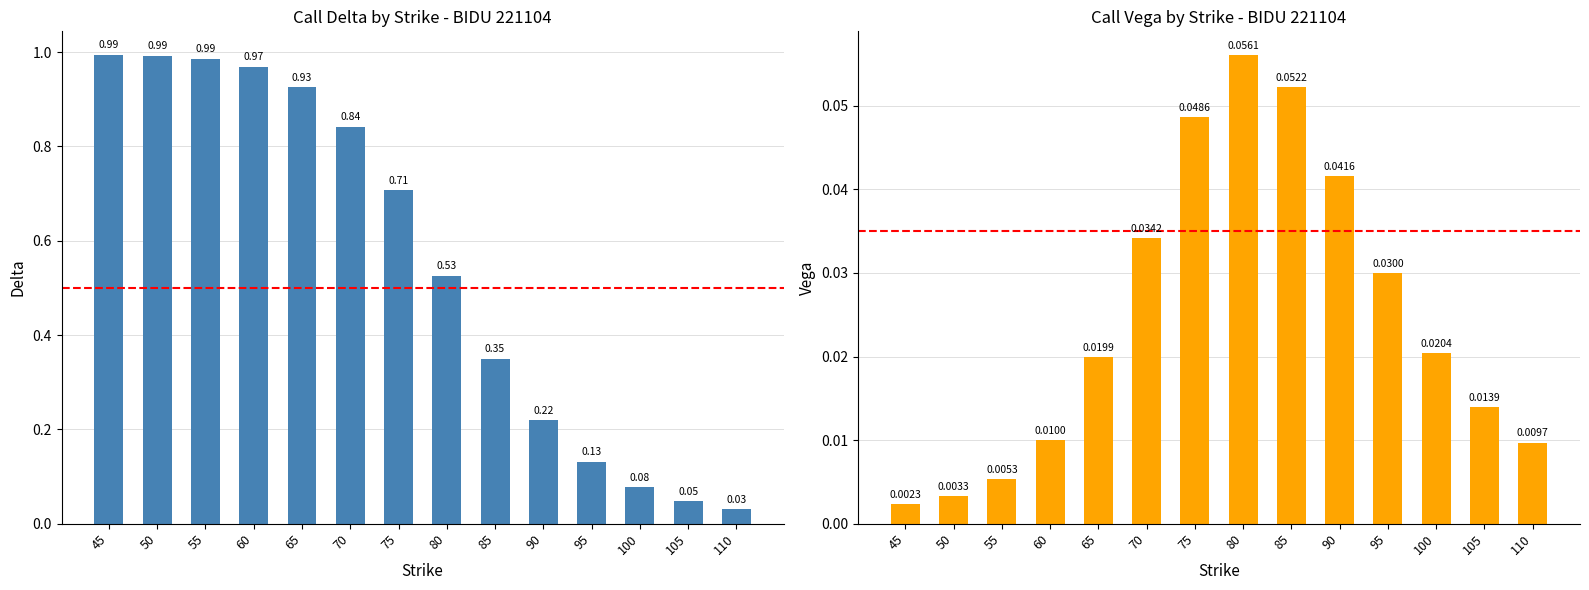

Does the chart contain any negative values?

No